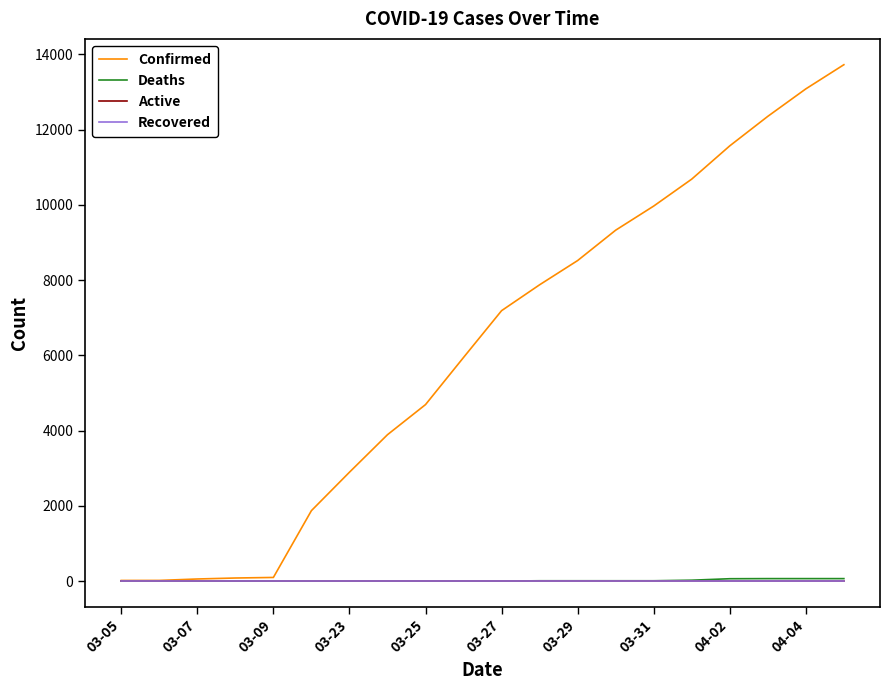

Does the chart display data point markers on the line(s)?

No